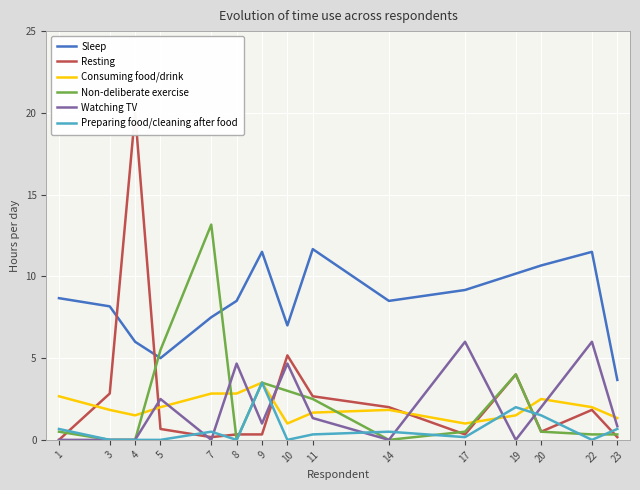

Is it true that Consuming food/drink equals 2.5 at 11?

False